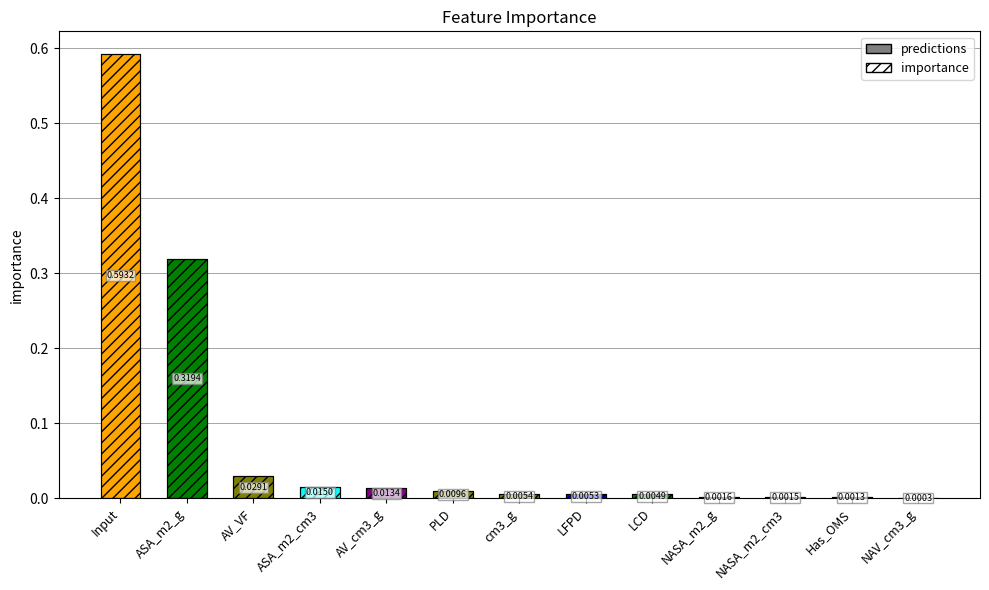

The value at LFPD is 0.0. True or false?

True